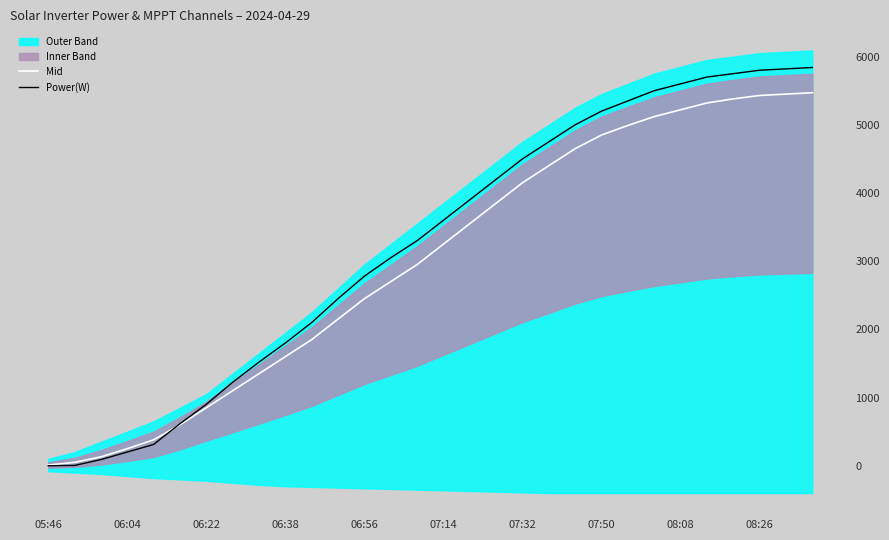

Rank the series at 08:08 from lowest to highest value.

Mid, Power(W)